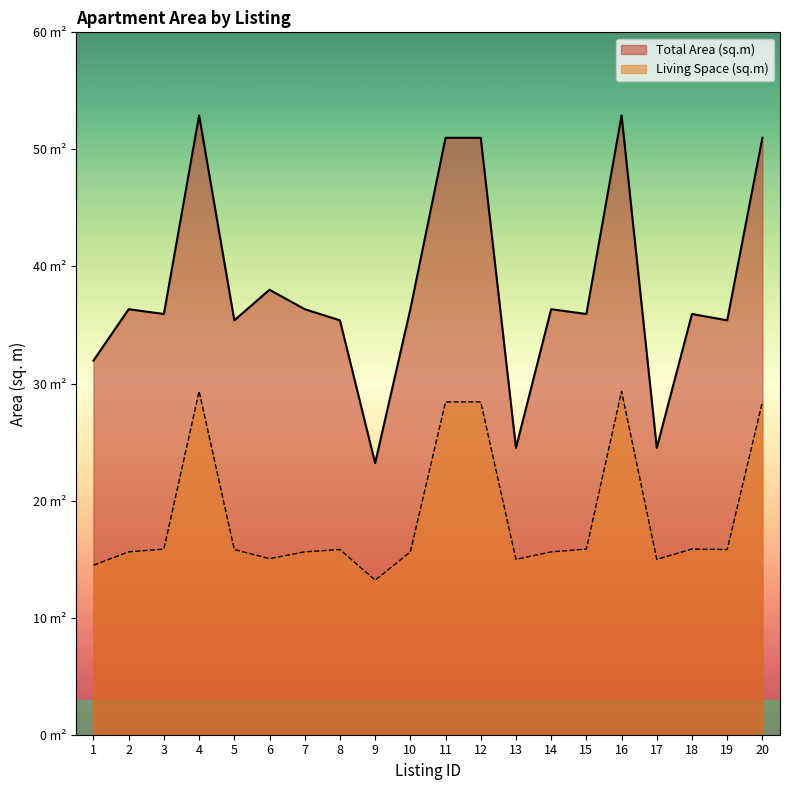

Does the chart have visible grid lines?

No